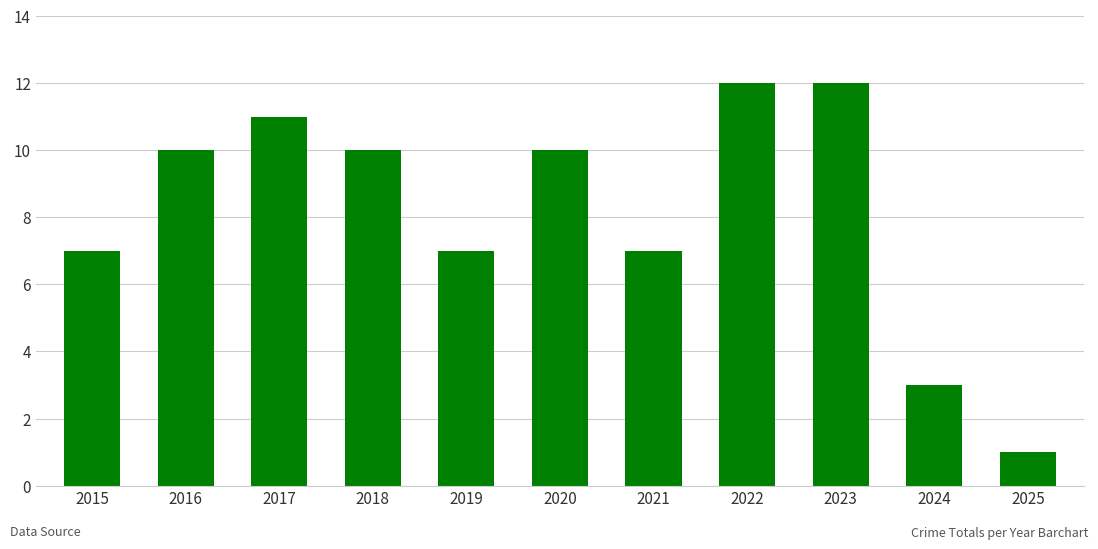

What is the greatest value displayed?

12